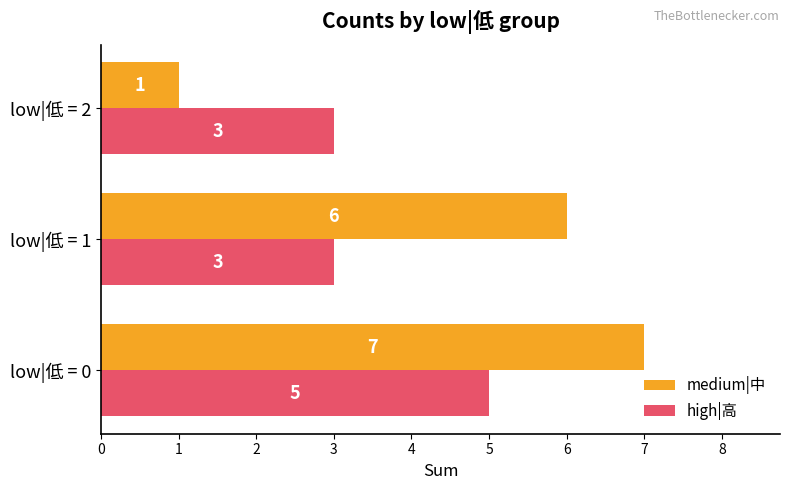

How many data points does each series have?

3